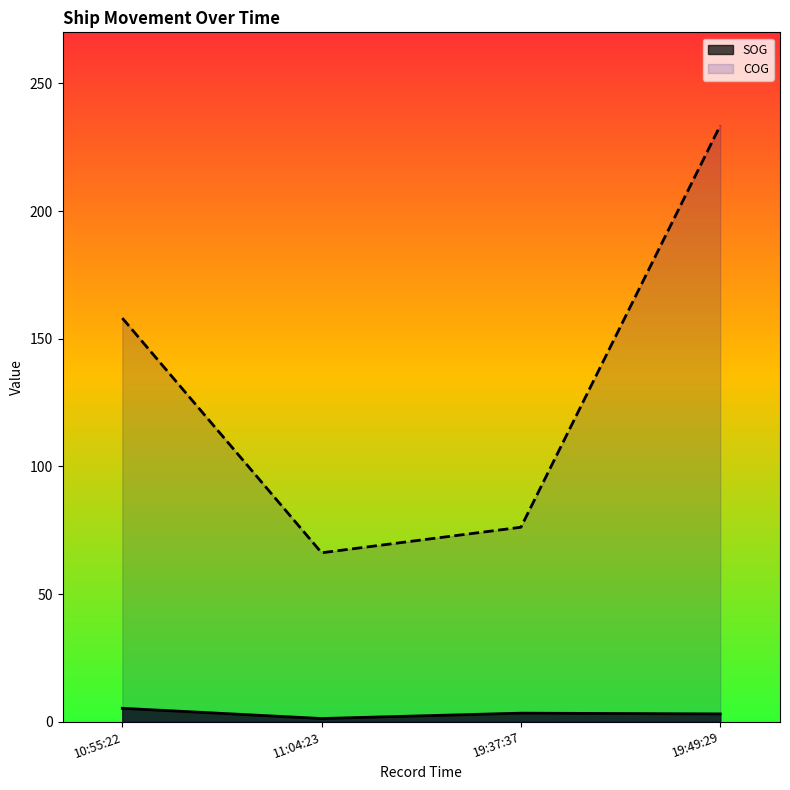

The SOG series shows 0.7 at 2024-04-24 11:04:23. True or false?

False